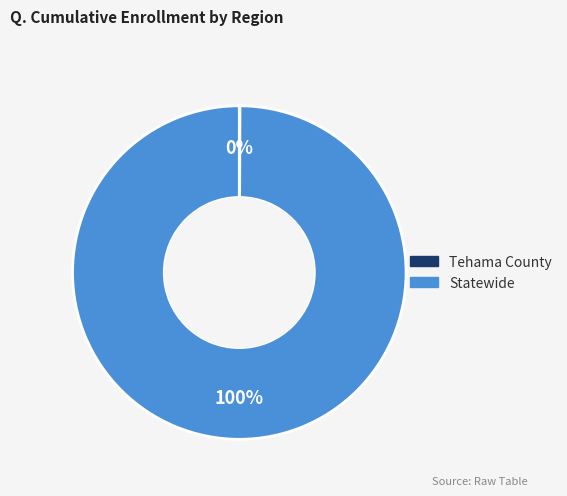

To the nearest percent, what percentage of the pie is Statewide?

100%